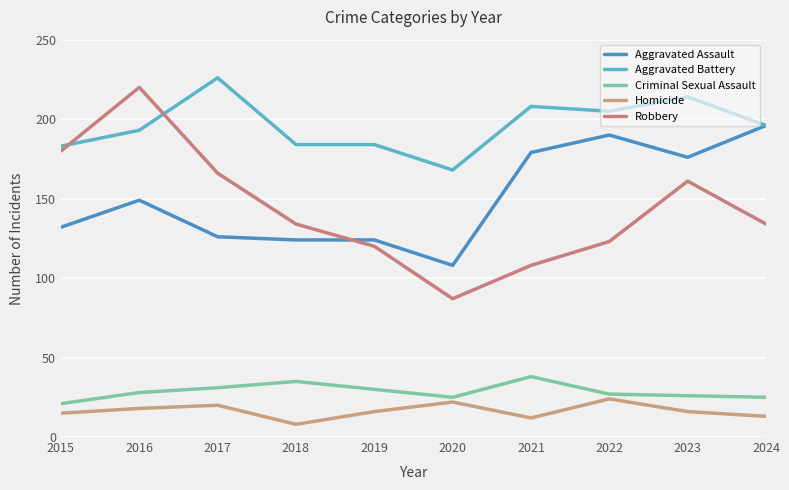

How many lines are shown in the chart?

5